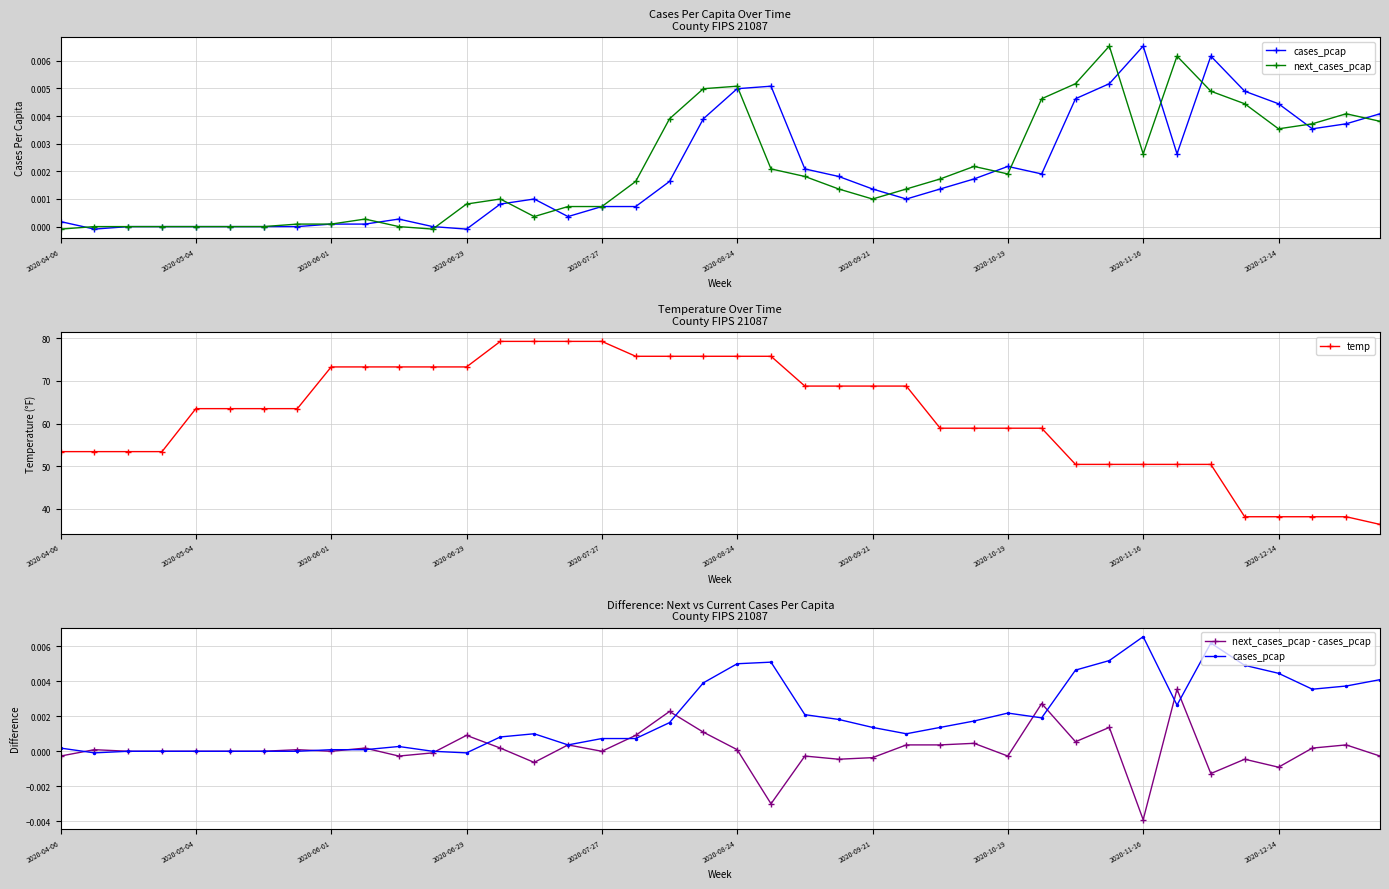

Is this an area chart (filled region under the line)?

No